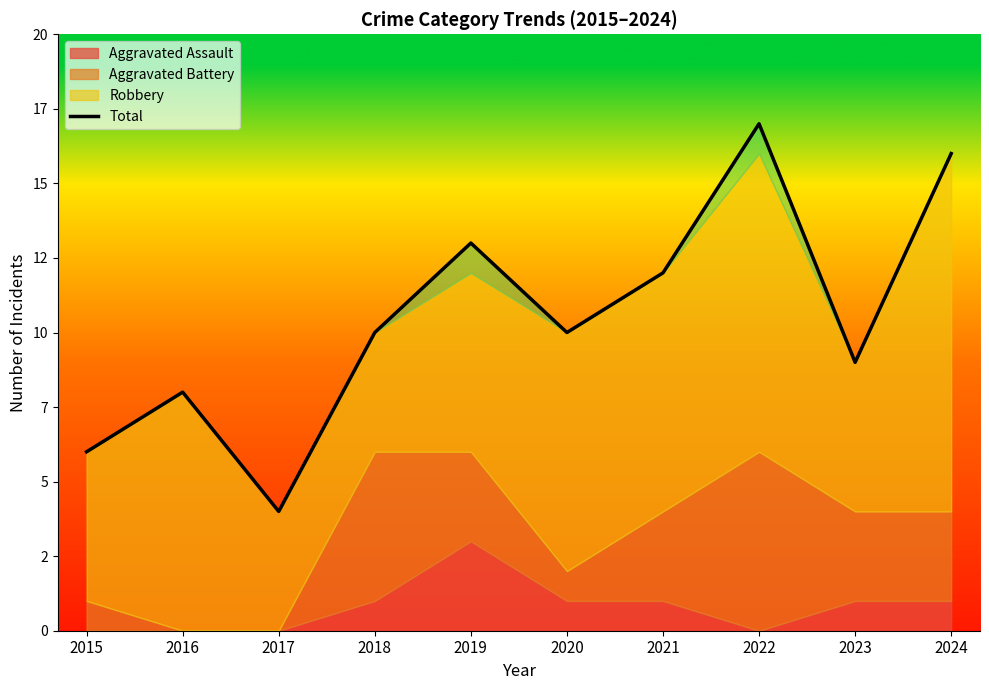

How many data points does each series have?

10